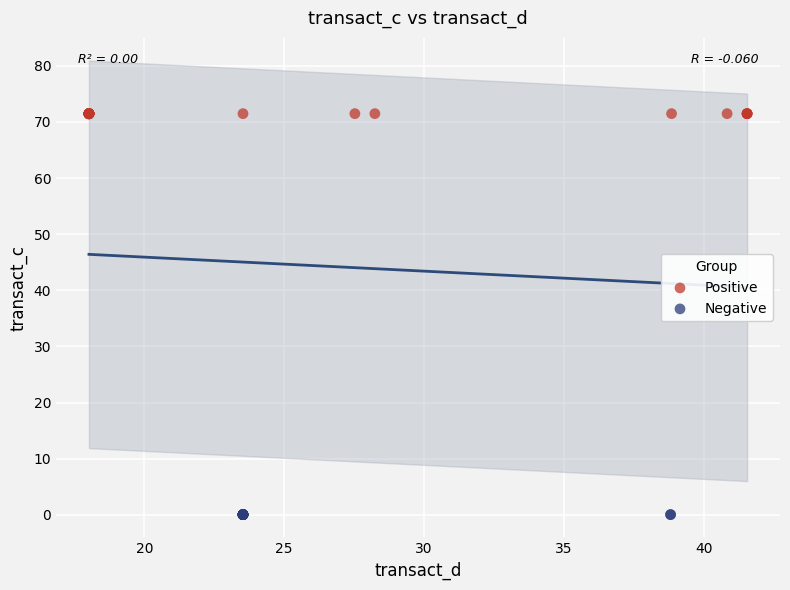

Which series reaches the minimum Y coordinate?

Negative